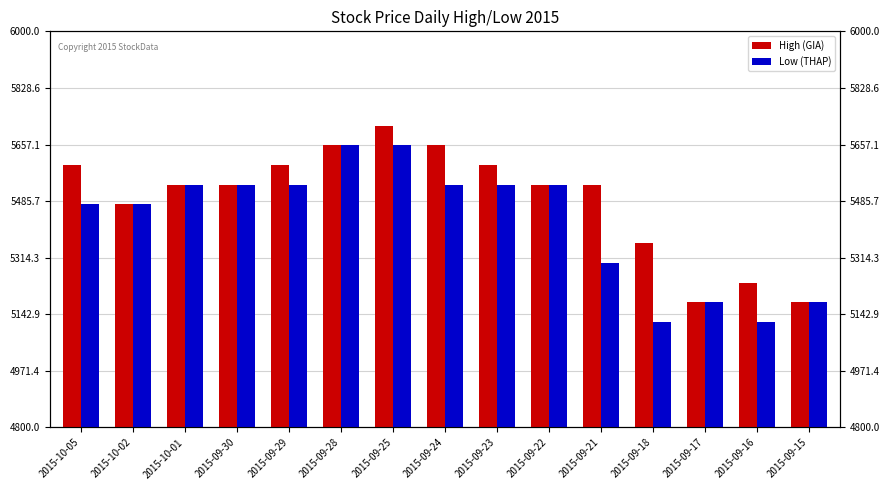

What is the greatest value displayed?

5714.6